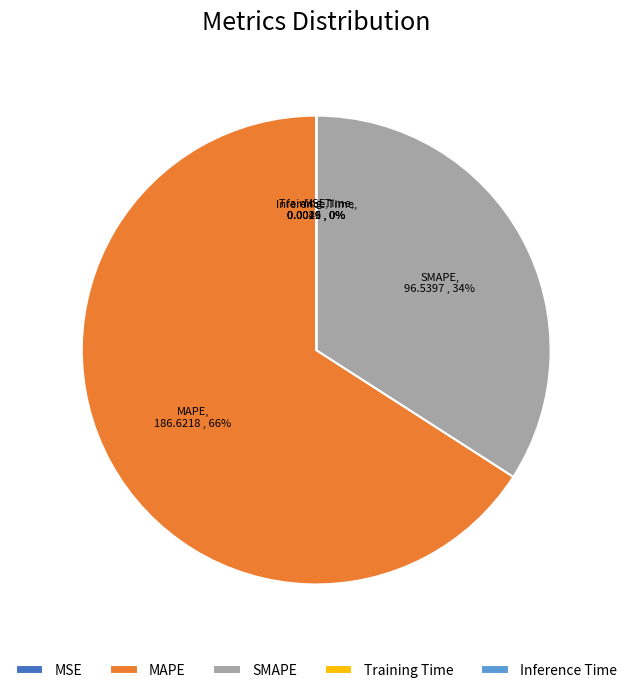

Does MAPE represent more than half of the total?

Yes